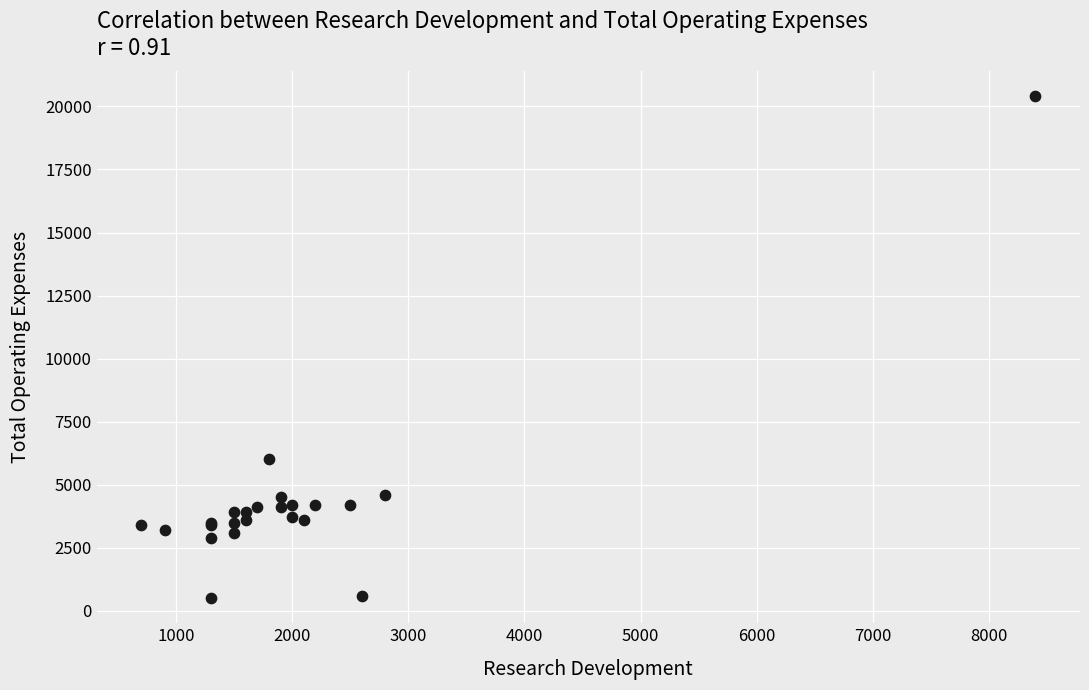

What Y value in the scatter plot is closest to 10450?

6000